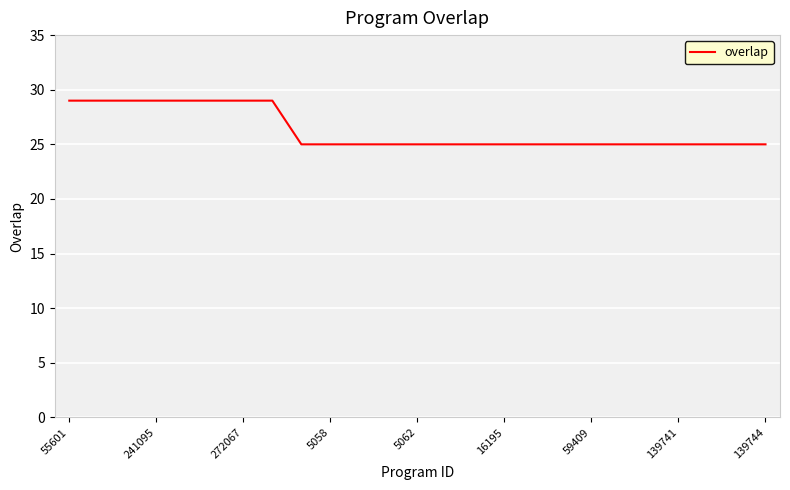

What is the greatest value displayed?

29